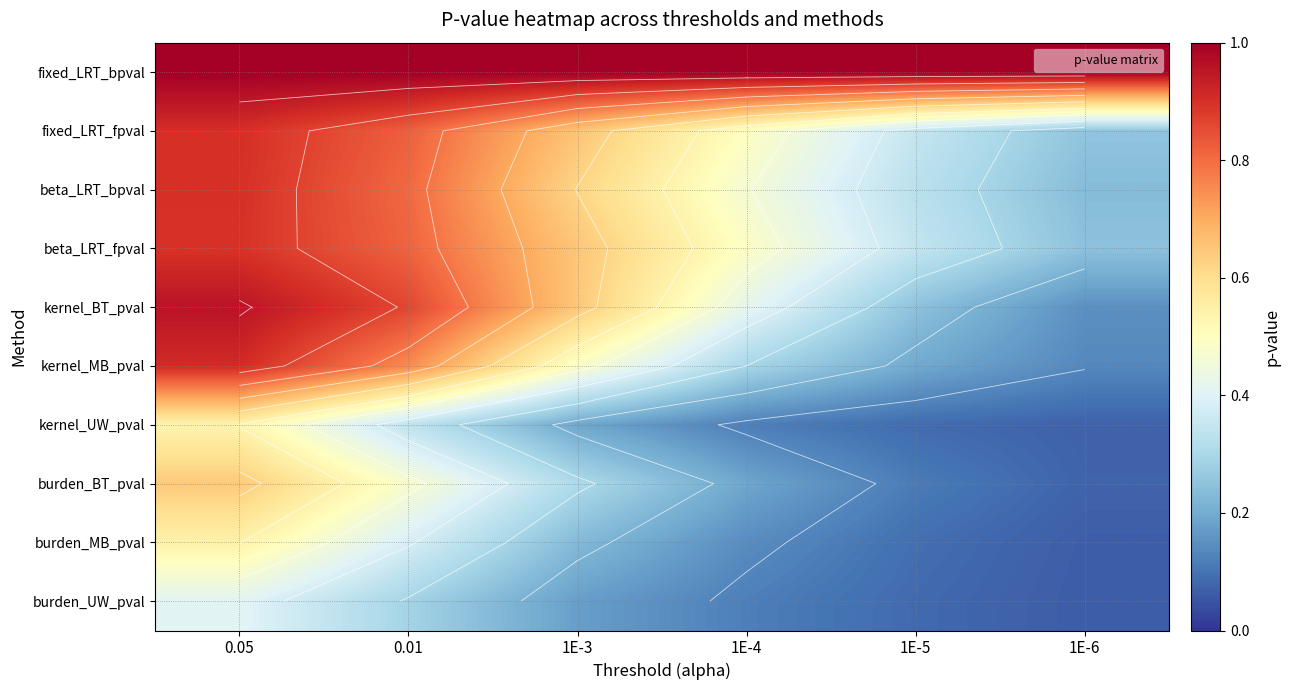

How many fixed_LRT_fpval values are between 0 and 1?

6